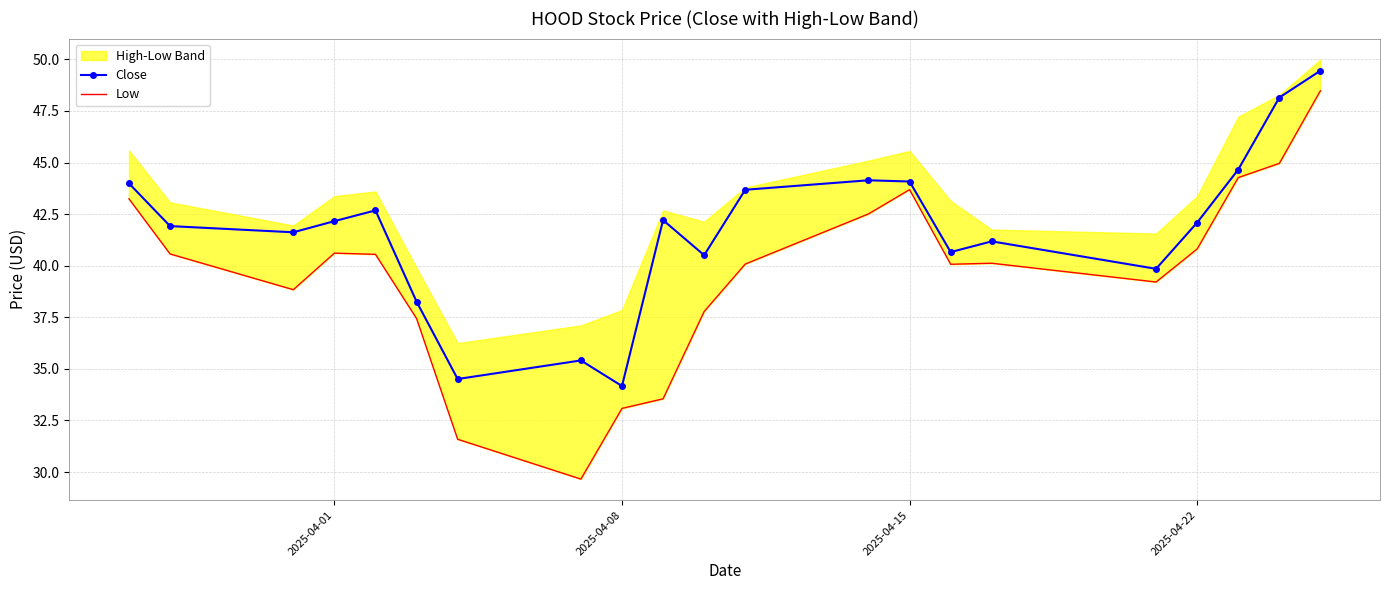

The value of Close at 2025-04-01 is 42.2. True or false?

True